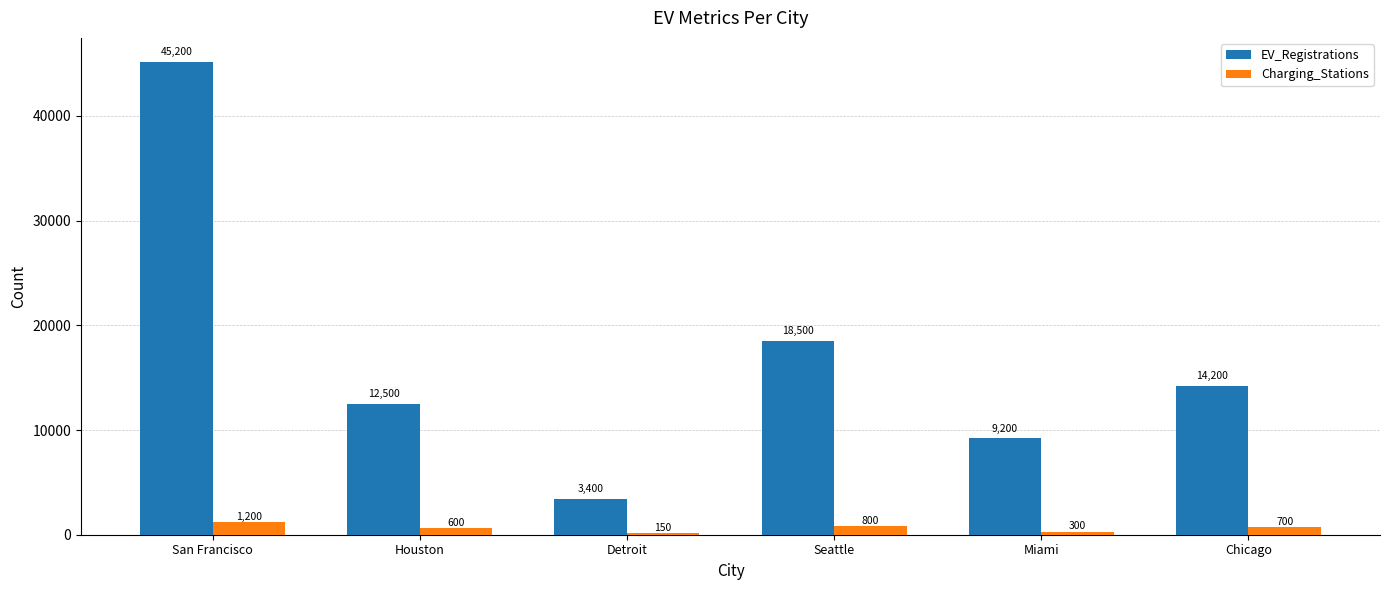

Where is Charging_Stations nearest to the value 675?

Chicago